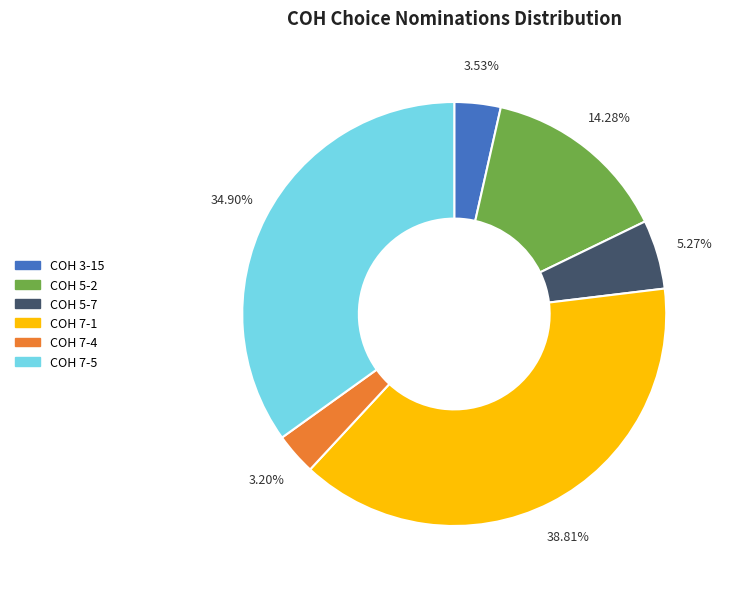

Is COH 3-15 the majority of the pie?

No